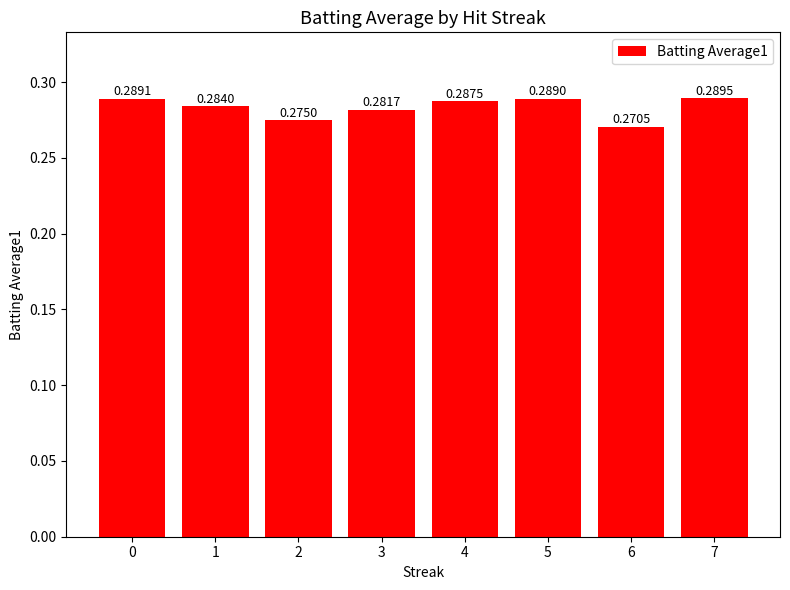

Are the bars horizontal?

No